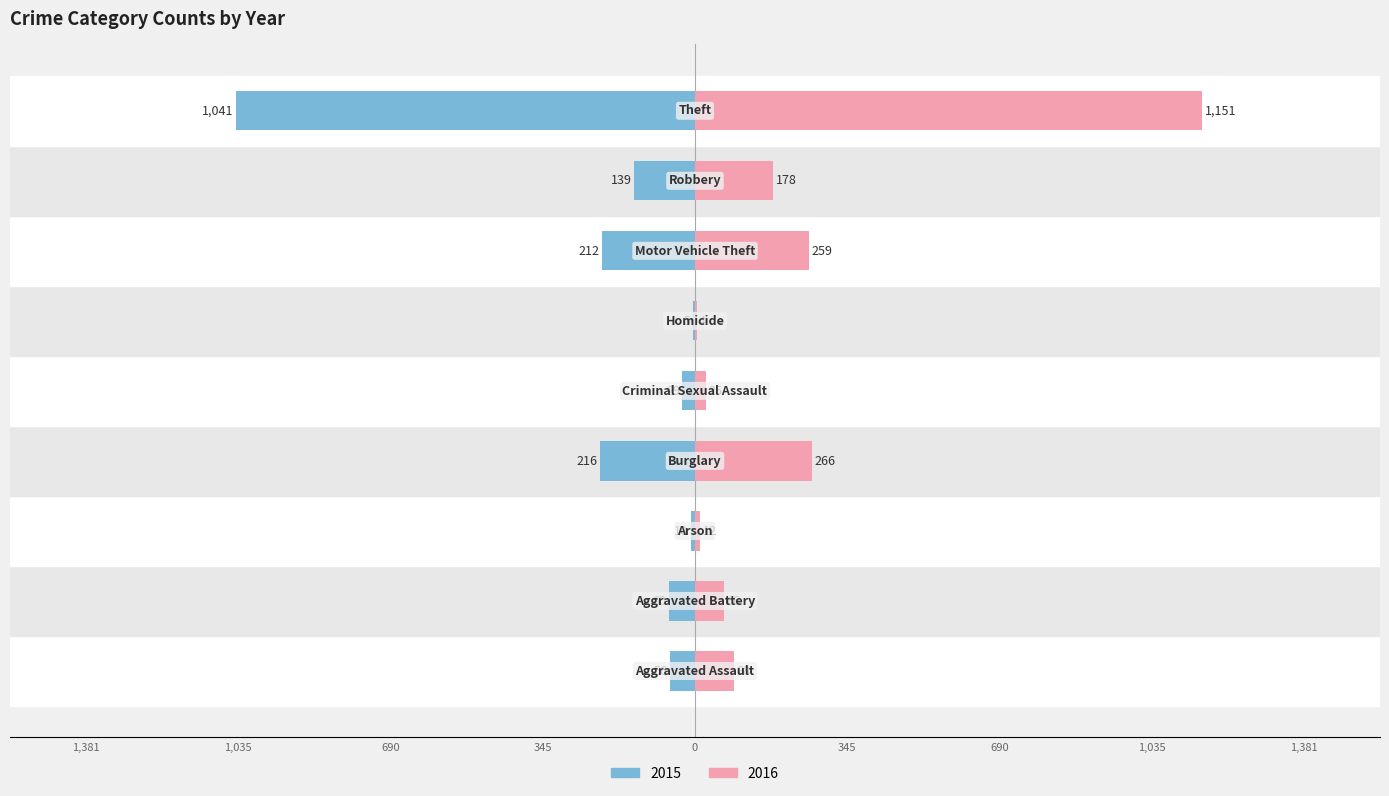

At which label is 2015 closest to -523?

Burglary